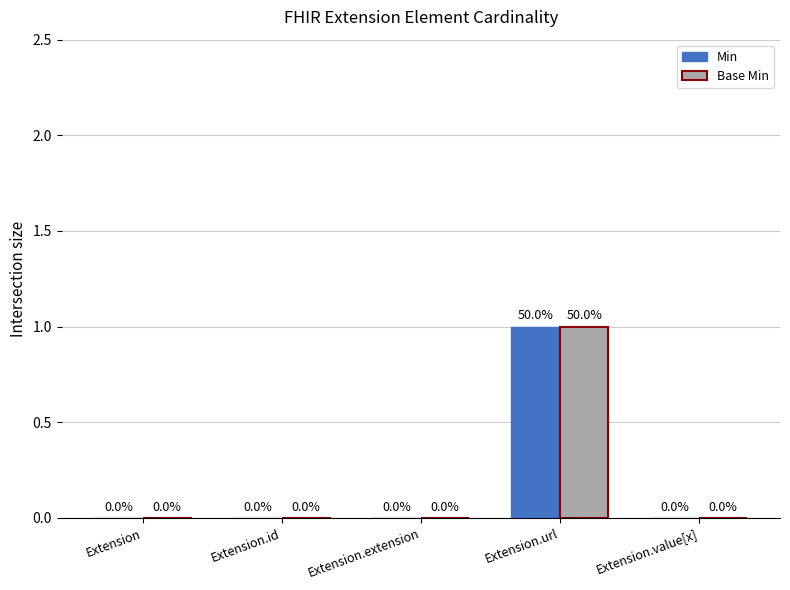

The Min series shows 0 at Extension.extension. True or false?

True